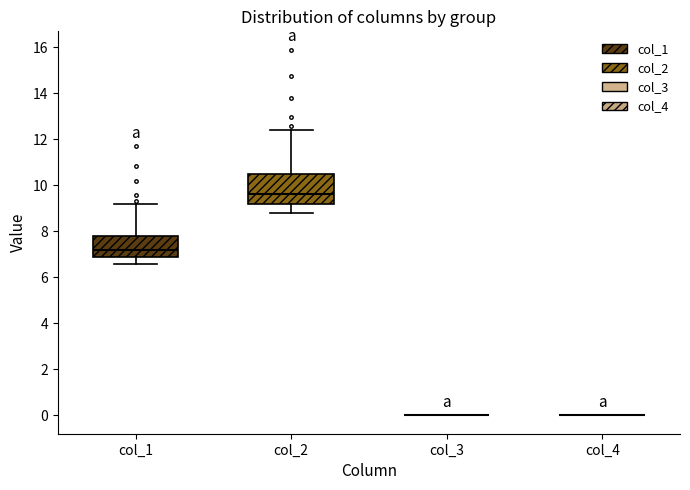

Comparing the boxes themselves (not the whiskers), which one is the tallest?

col_2